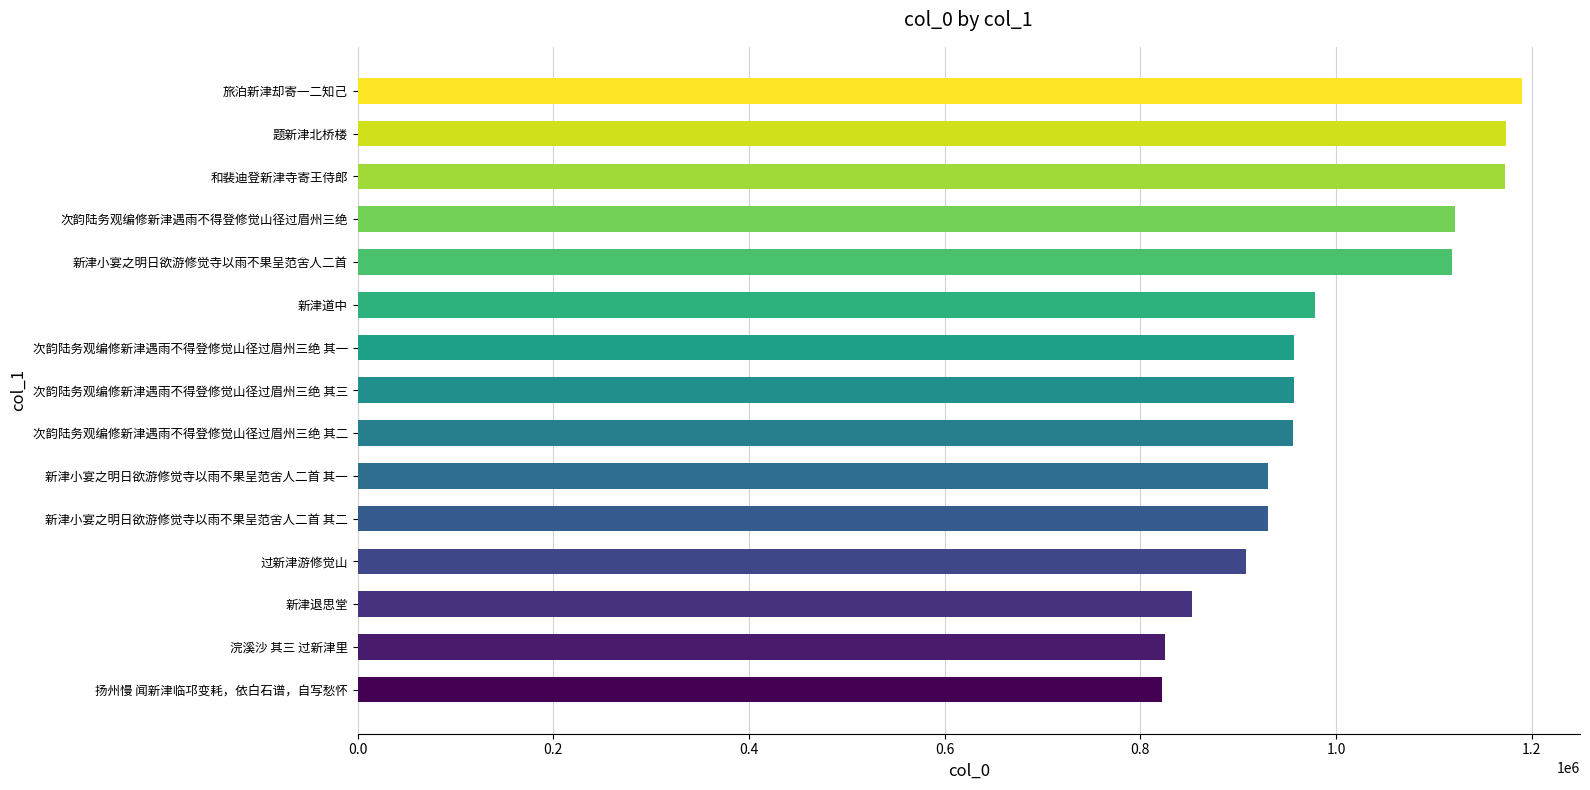

Are the bars grouped side by side (vs. stacked)?

No